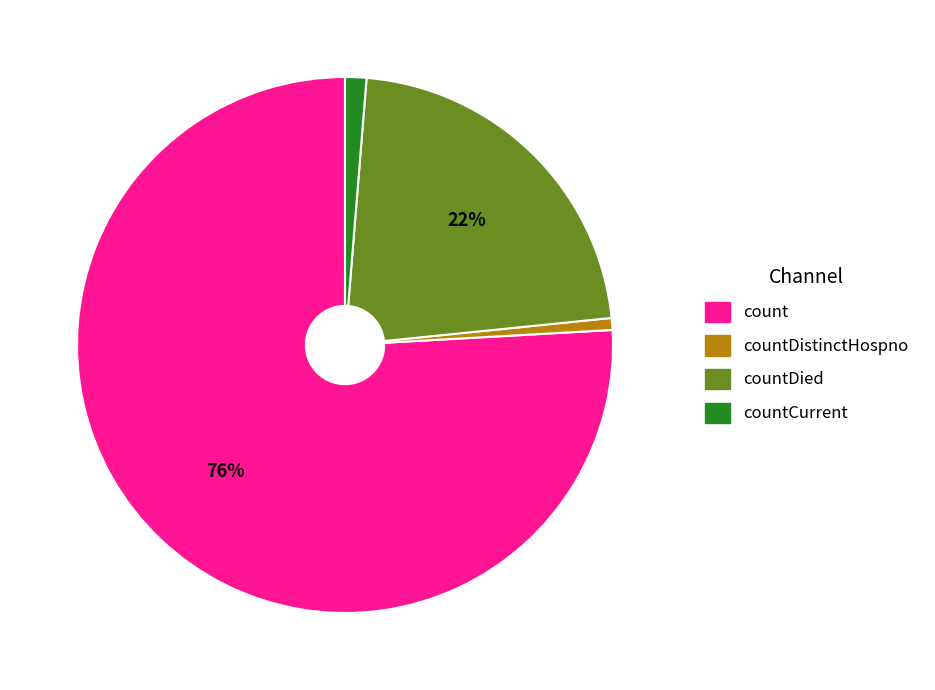

Is there a majority slice in this chart?

Yes